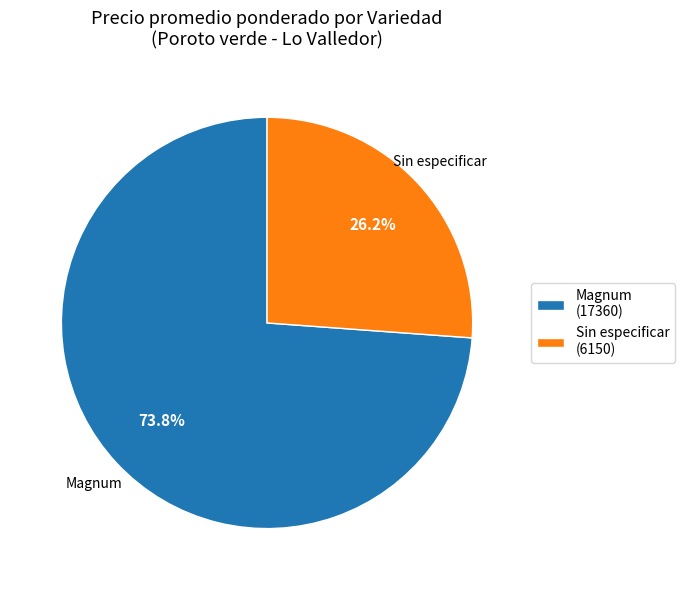

The Sin especificar slice represents 45% of the pie. True or false?

False